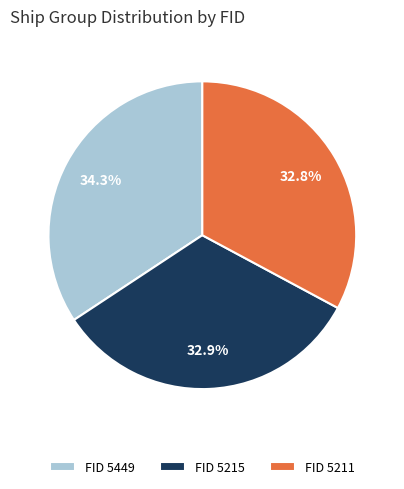

Does any single category account for the majority?

No